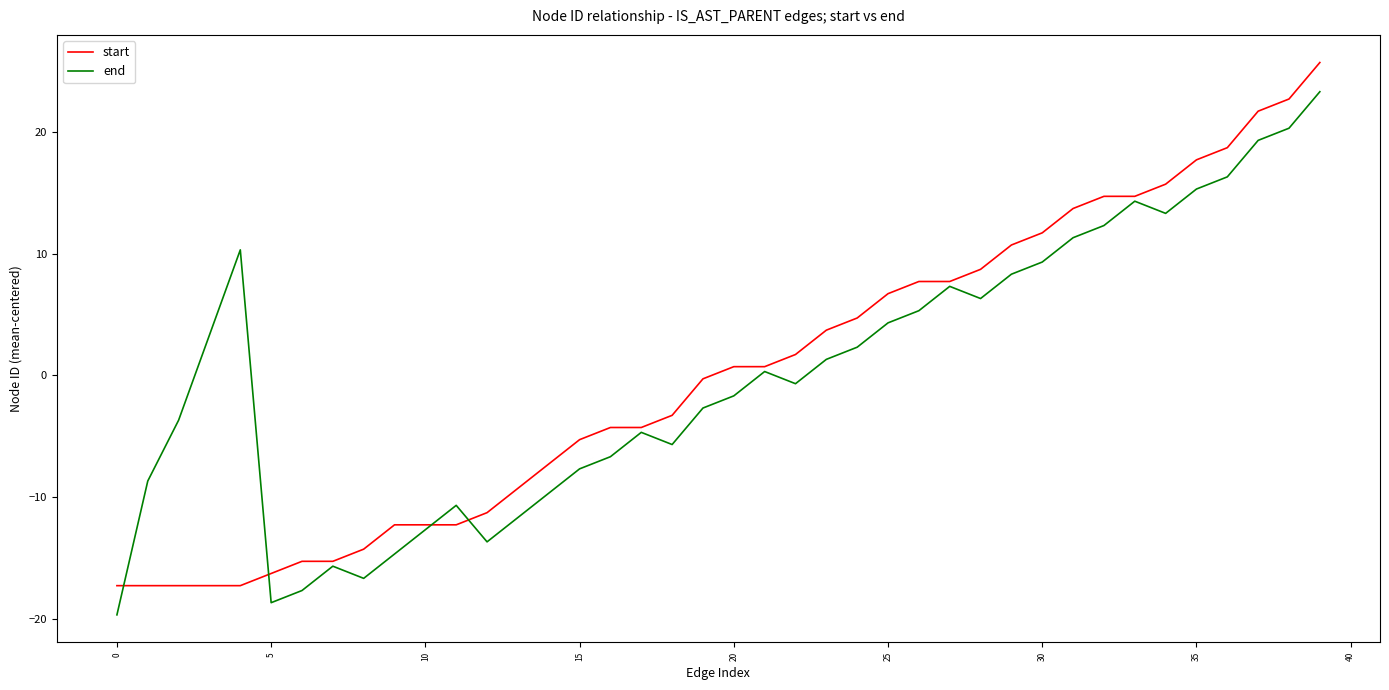

List the series in order of their peak value, lowest first.

end, start